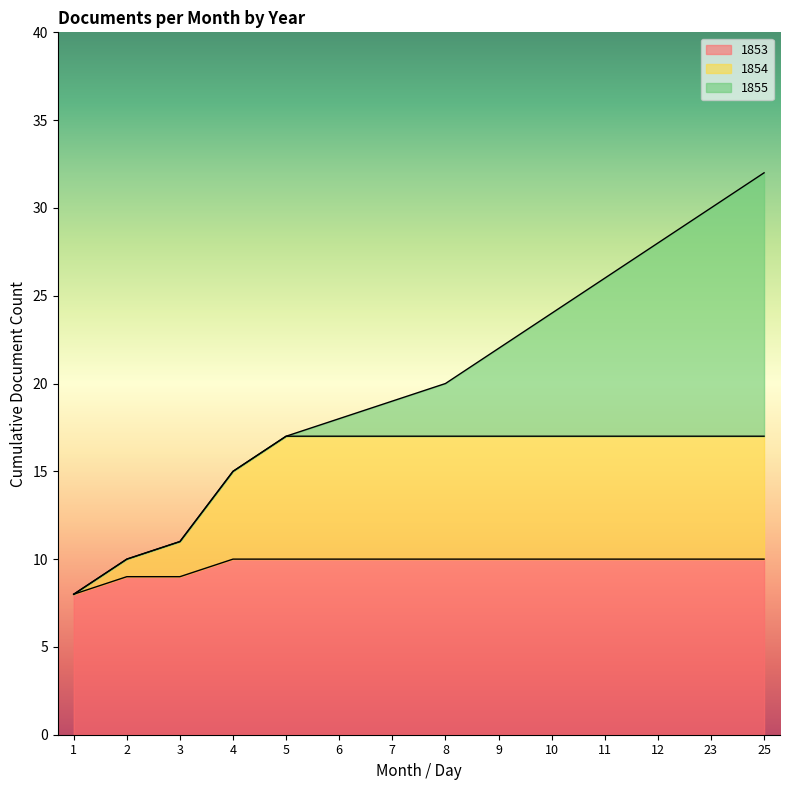

True or false: 1853 and 1854 intersect in this chart.

False